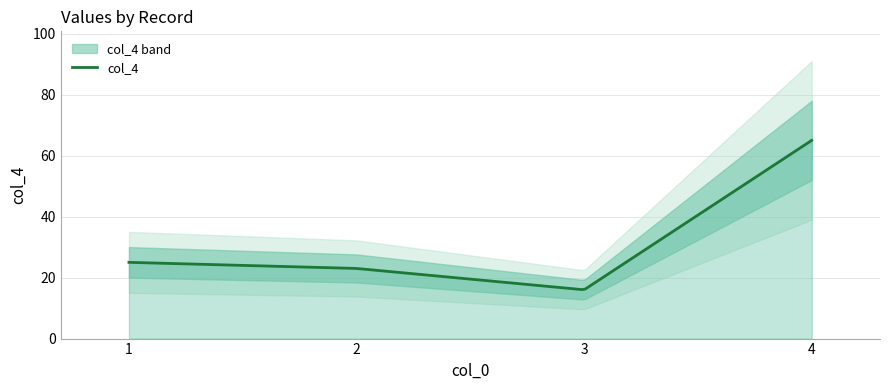

List the labels in order of value, smallest first.

3, 2, 1, 4